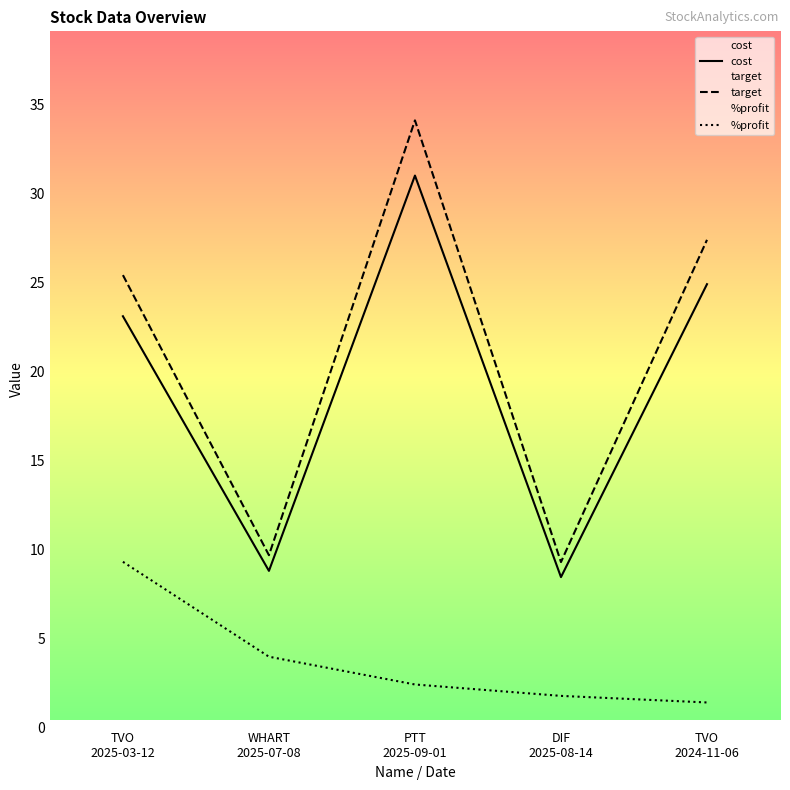

How many categories are shown in the chart?

5